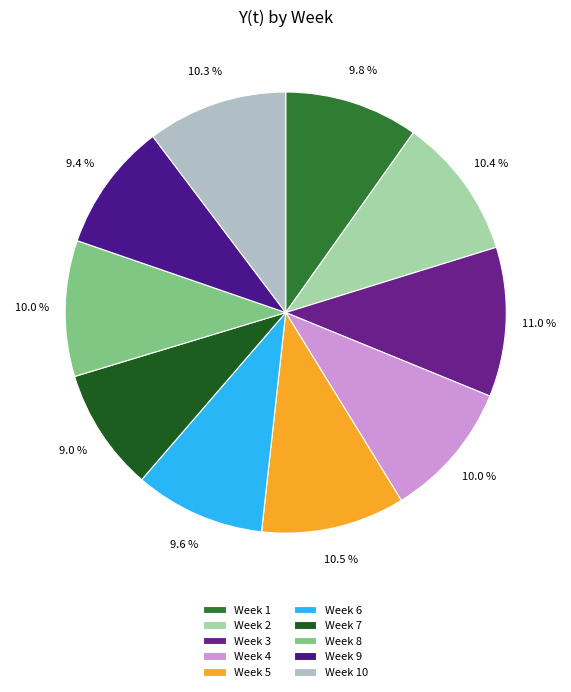

Which has a higher value, Week 7 or Week 3?

Week 3